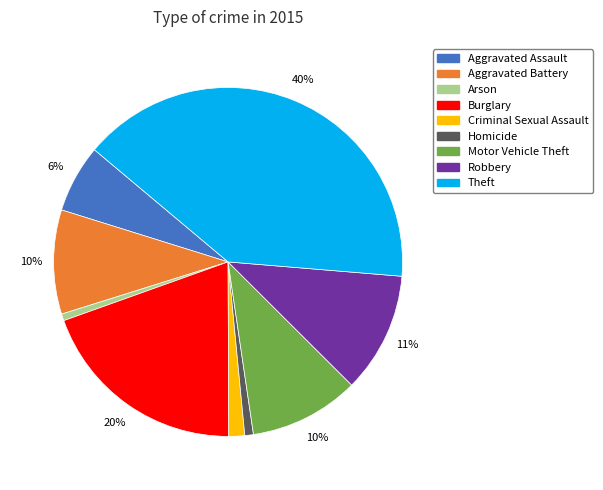

What is the largest slice in the pie chart?

Theft